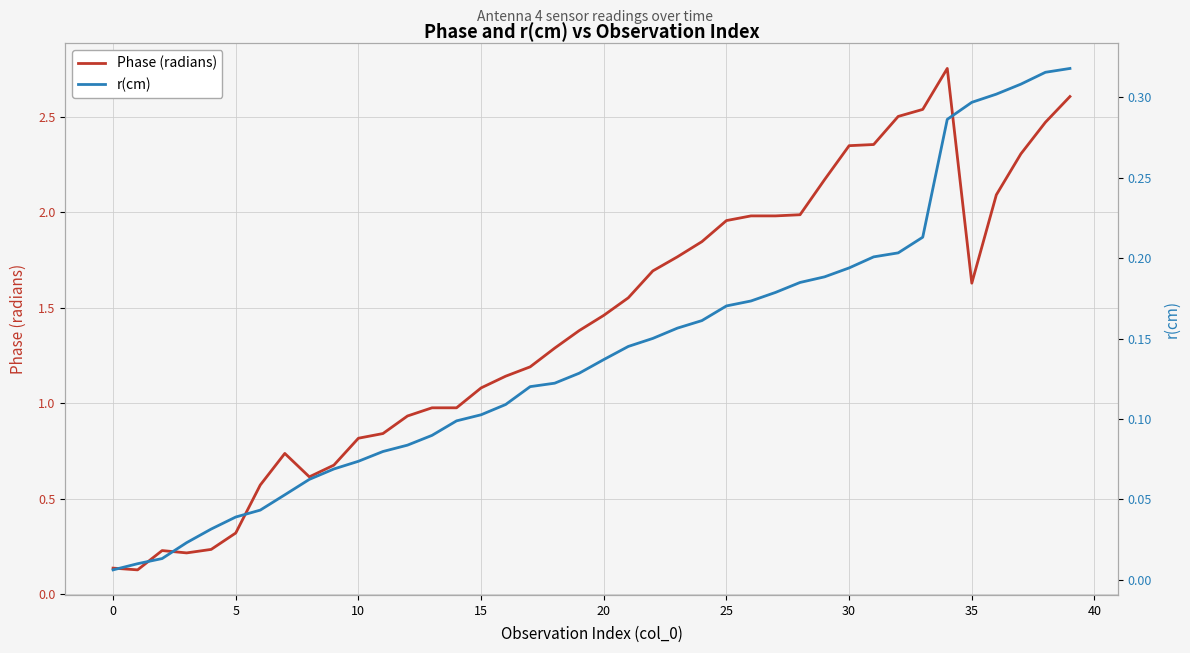

What are all the series names shown in the legend?

Phase (radians), r(cm)